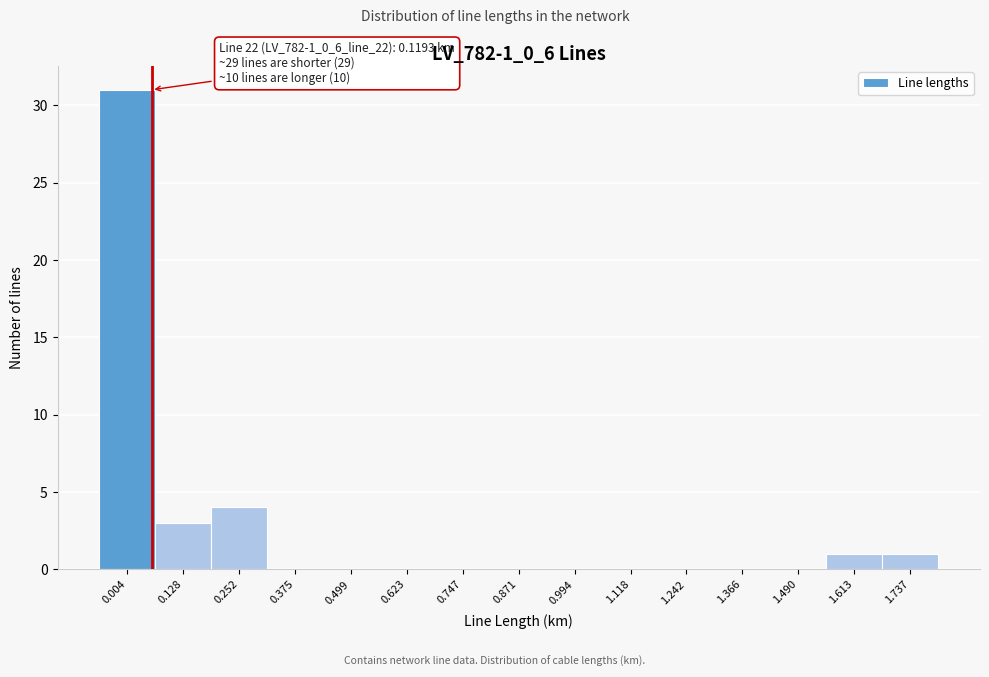

Reading left to right, what are all the values shown in this chart?

0.004=31	0.128=3	0.252=4	0.375=0	0.499=0	0.623=0	0.747=0	0.871=0	0.994=0	1.118=0	1.242=0	1.366=0	1.490=0	1.613=1	1.737=1